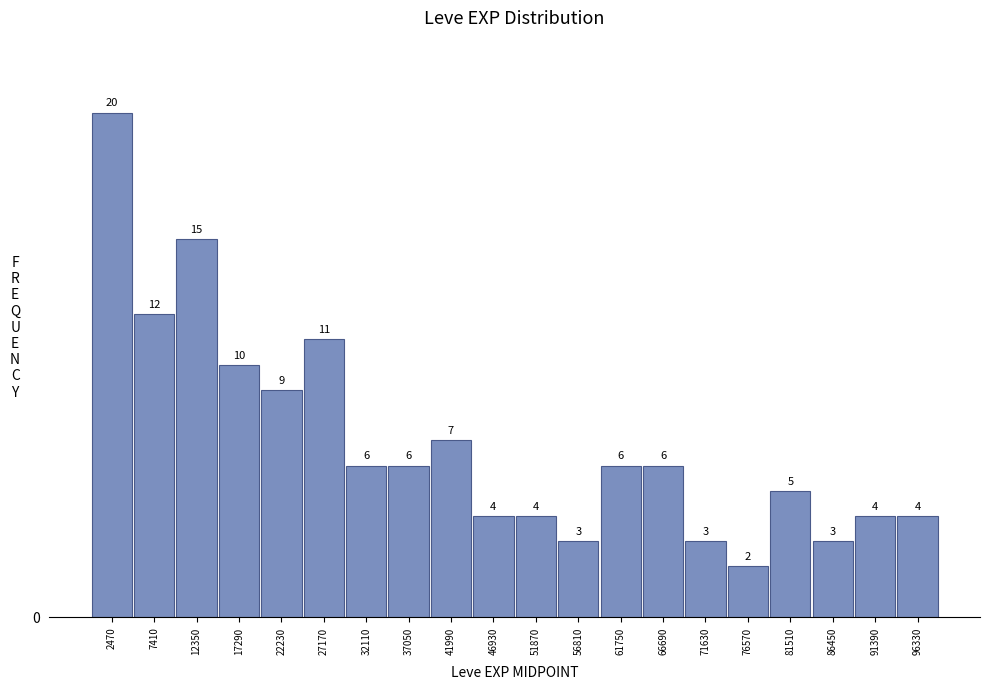

Reading left to right, list every bar in this chart as the range it spans on the x-axis followed by its height. The bar edges are not printed on the chart, so give them approximately, as read against the axis.

0 to 5000: 20
5000 to 10000: 12
10000 to 15000: 15
15000 to 20000: 10
20000 to 24500: 9
24500 to 29500: 11
29500 to 34500: 6
34500 to 39500: 6
39500 to 44500: 7
44500 to 49500: 4
49500 to 54500: 4
54500 to 59500: 3
59500 to 64000: 6
64000 to 69000: 6
69000 to 74000: 3
74000 to 79000: 2
79000 to 84000: 5
84000 to 89000: 3
89000 to 94000: 4
94000 to 99000: 4